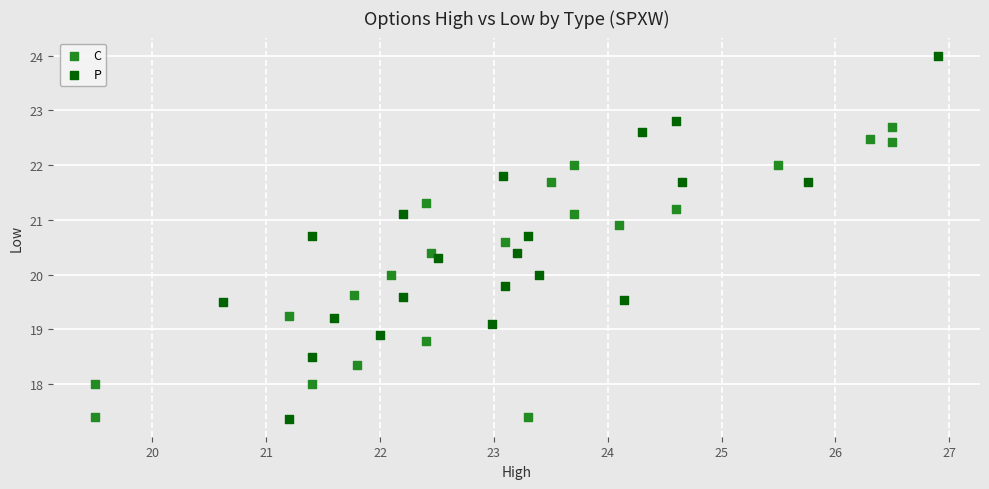

What are all the series names shown in the legend?

C, P